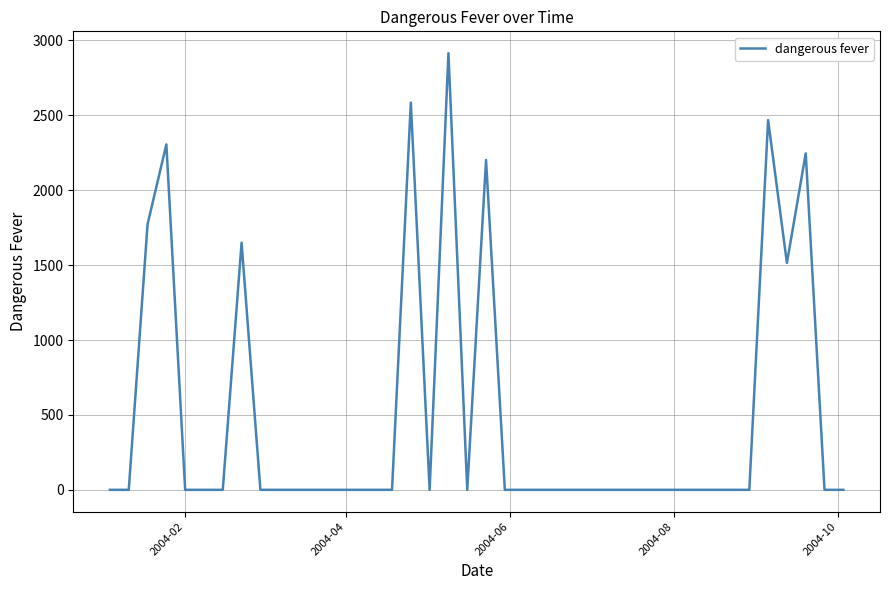

What is the difference between the maximum and minimum values?

2914.9